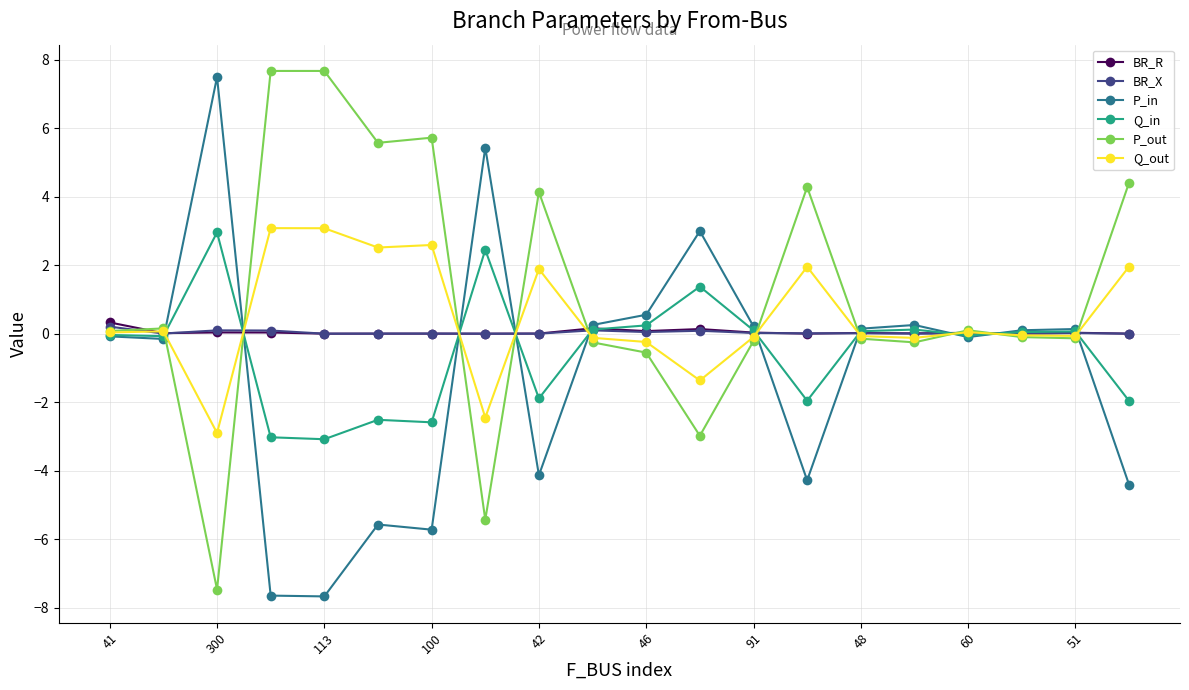

What is the minimum value for P_in?

-7.7